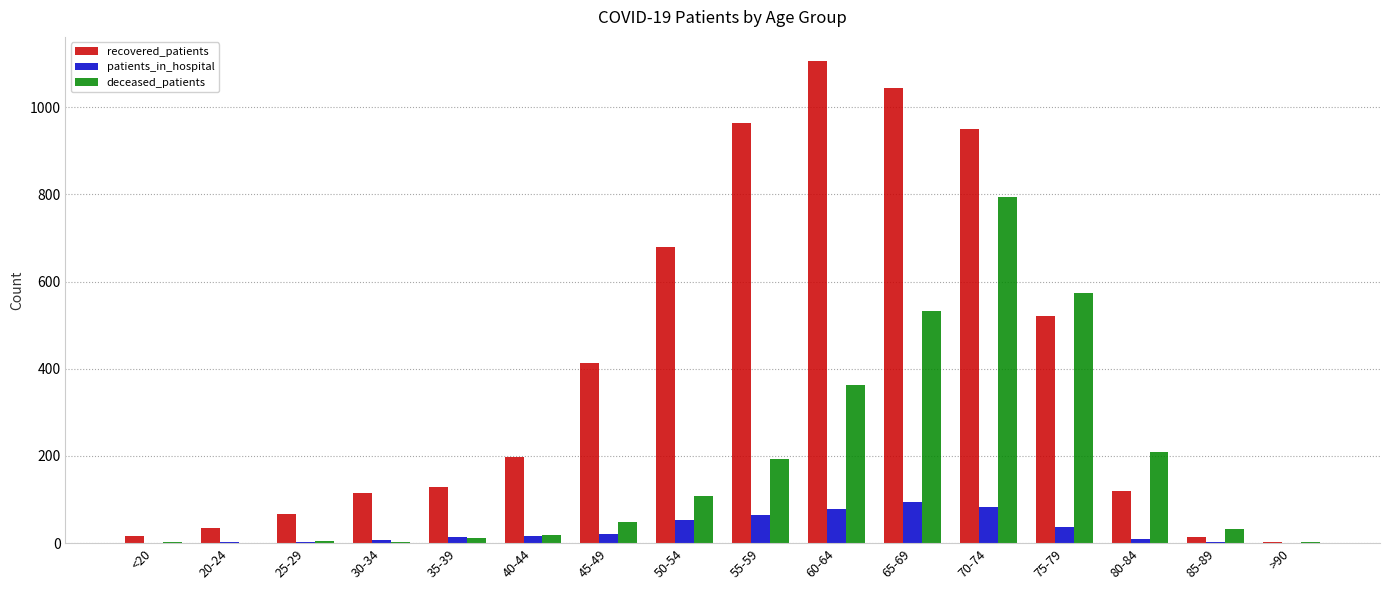

Is the value of recovered_patients at 60-64 greater than the value of patients_in_hospital at 80-84?

Yes